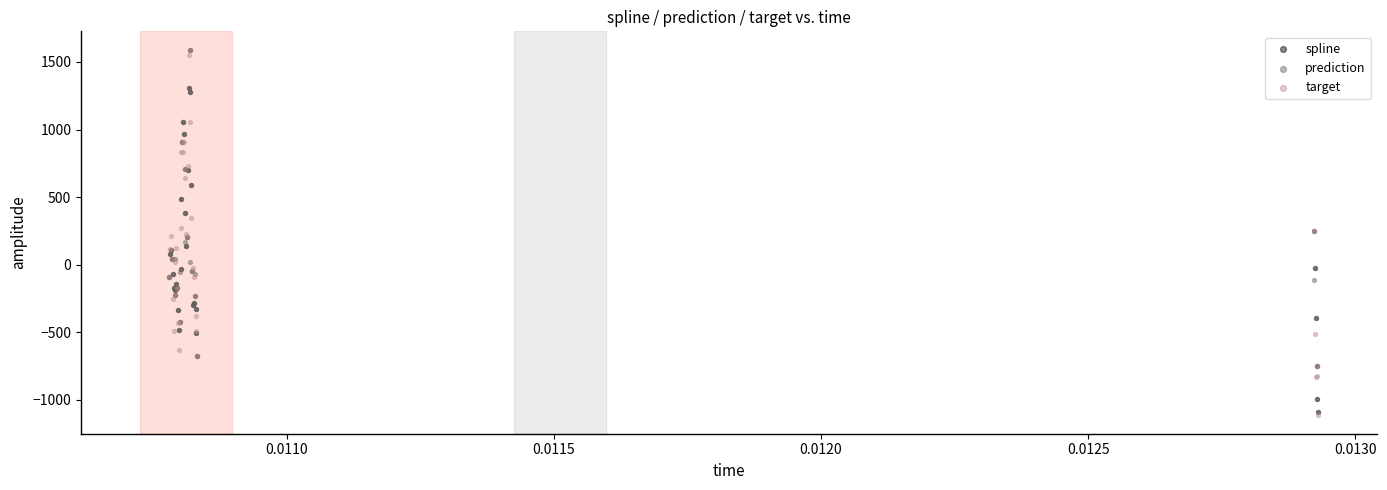

What are all the series names shown in the legend?

spline, prediction, target